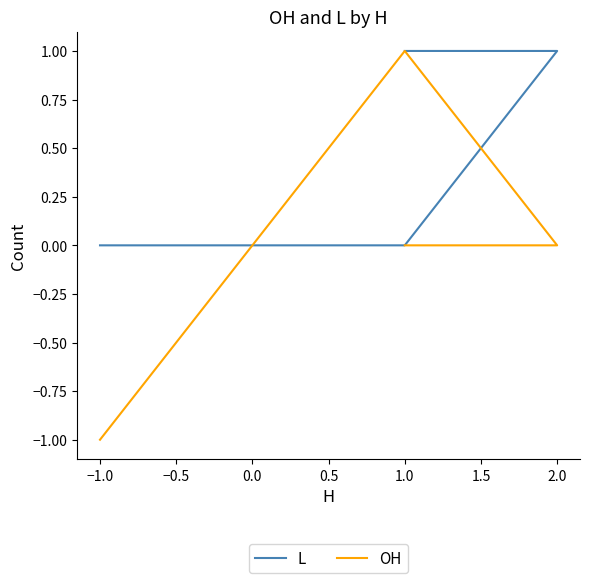

What is the difference between the highest and lowest values at 2.0?

1